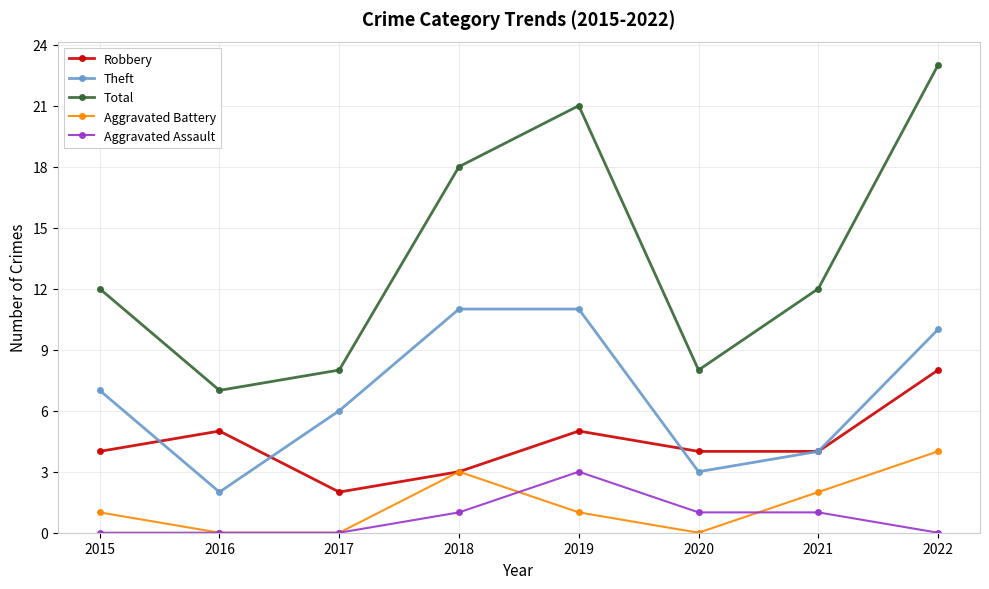

Does the chart have visible grid lines?

Yes